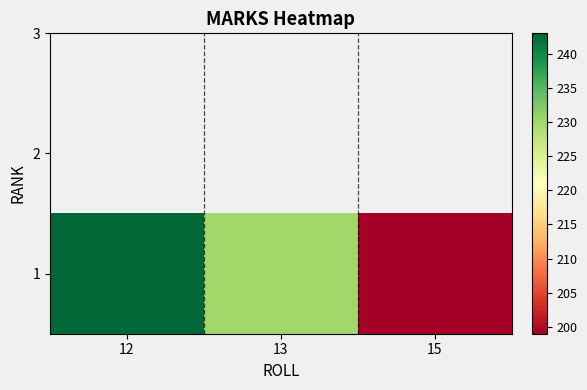

What is the sum of all values?

672